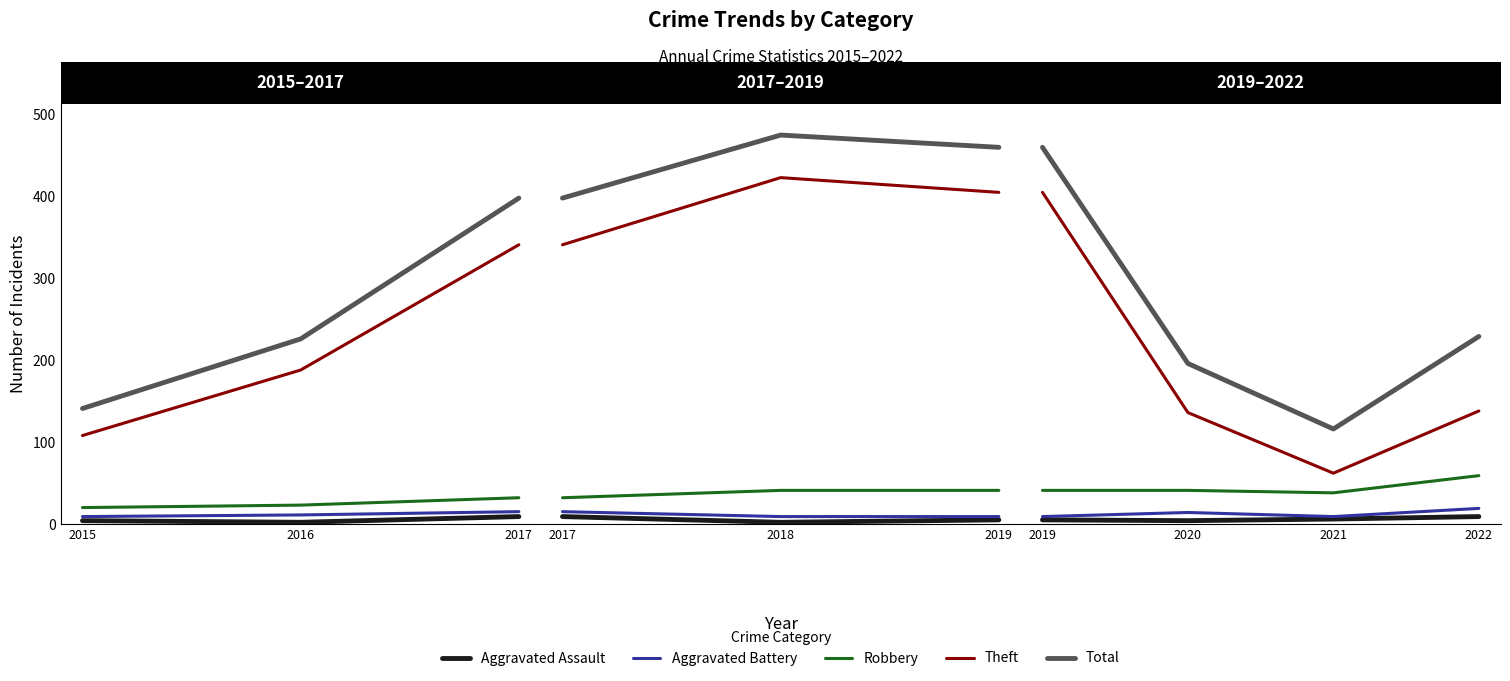

What is the value of the Aggravated Assault point at the 2nd from the left?

4